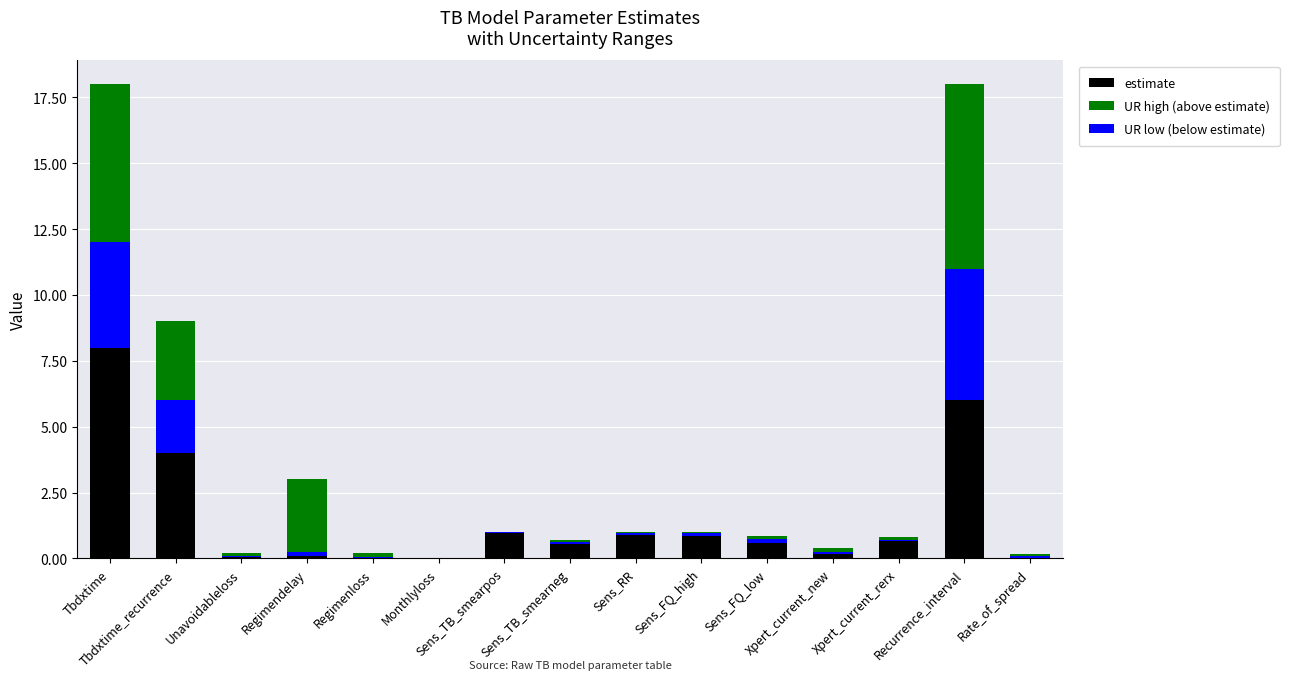

What is the sum of the UR low (below estimate) values at Xpert_current_new and Tbdxtime_recurrence?

2.1